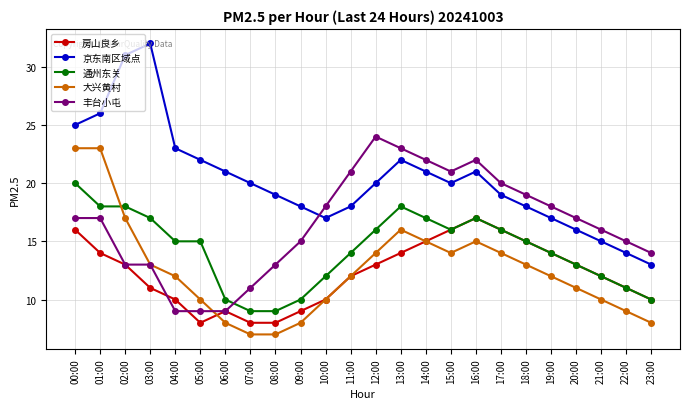

At which label does 京东南区域点 reach its minimum?

23:00